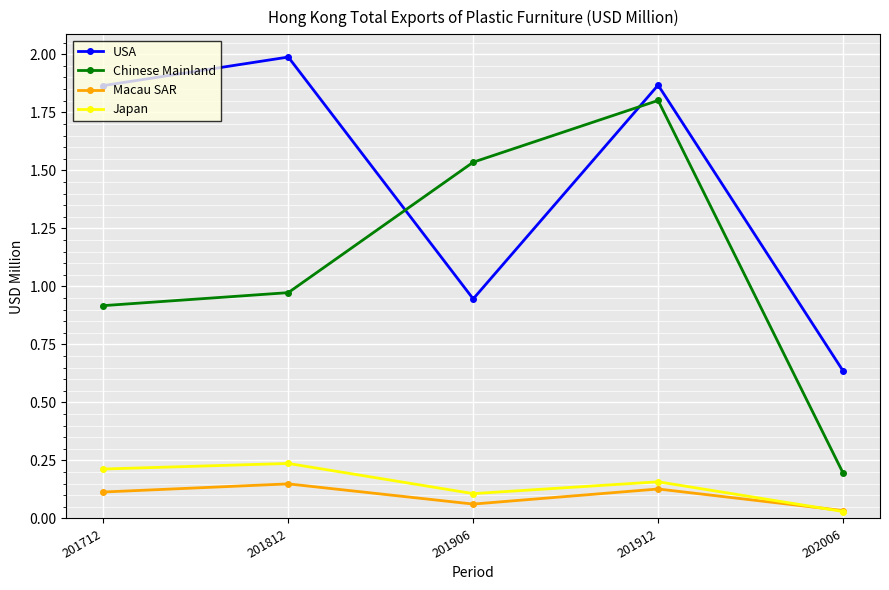

True or false: USA has more than 1 interior local peaks.

True